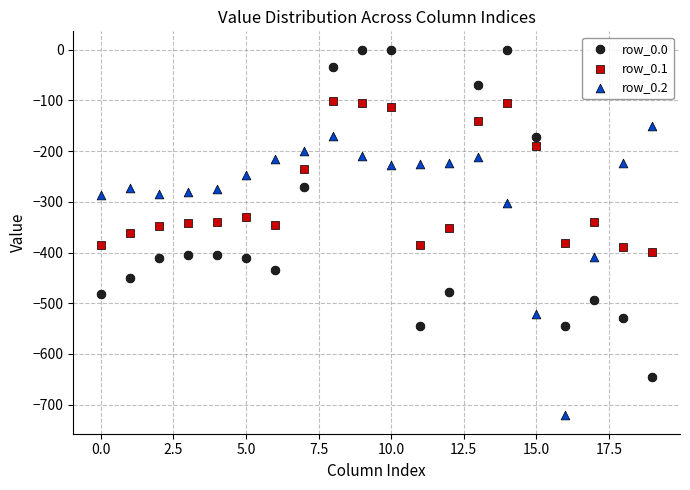

What are all the series names shown in the legend?

row_0.0, row_0.1, row_0.2